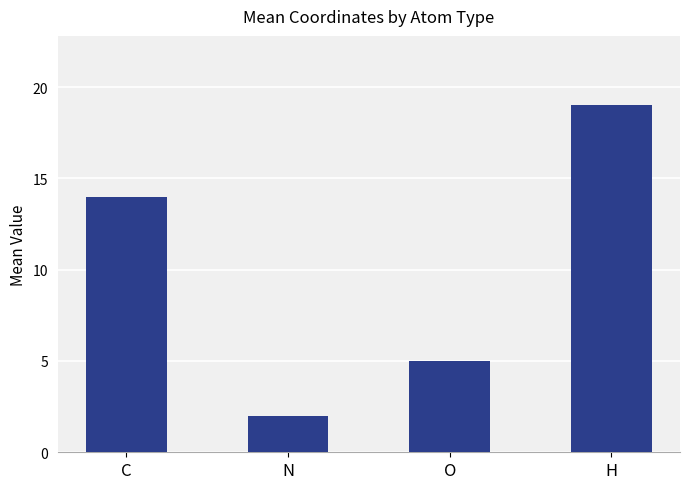

Count the number of data series in this chart.

1